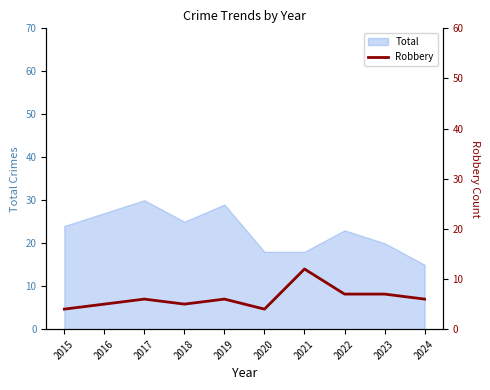

How many lines are shown in the chart?

1